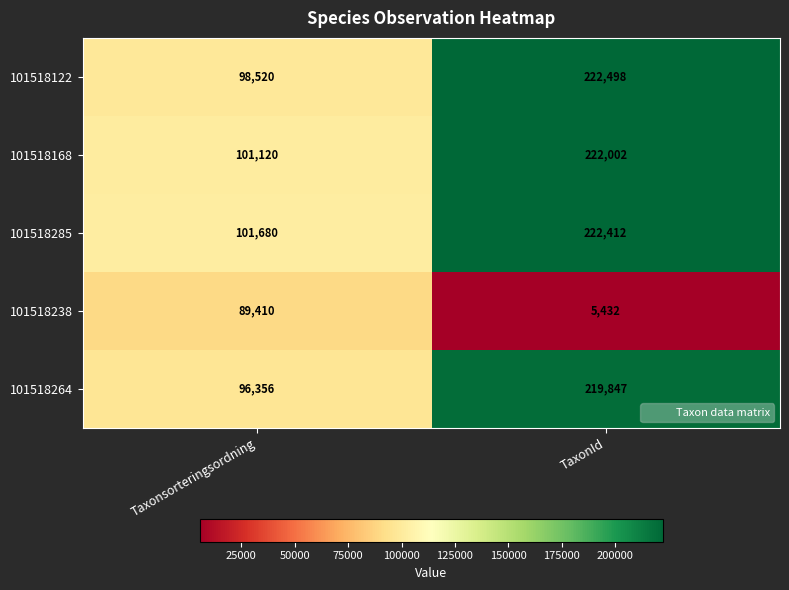

The 101518238 series shows 5432 at TaxonId. True or false?

True